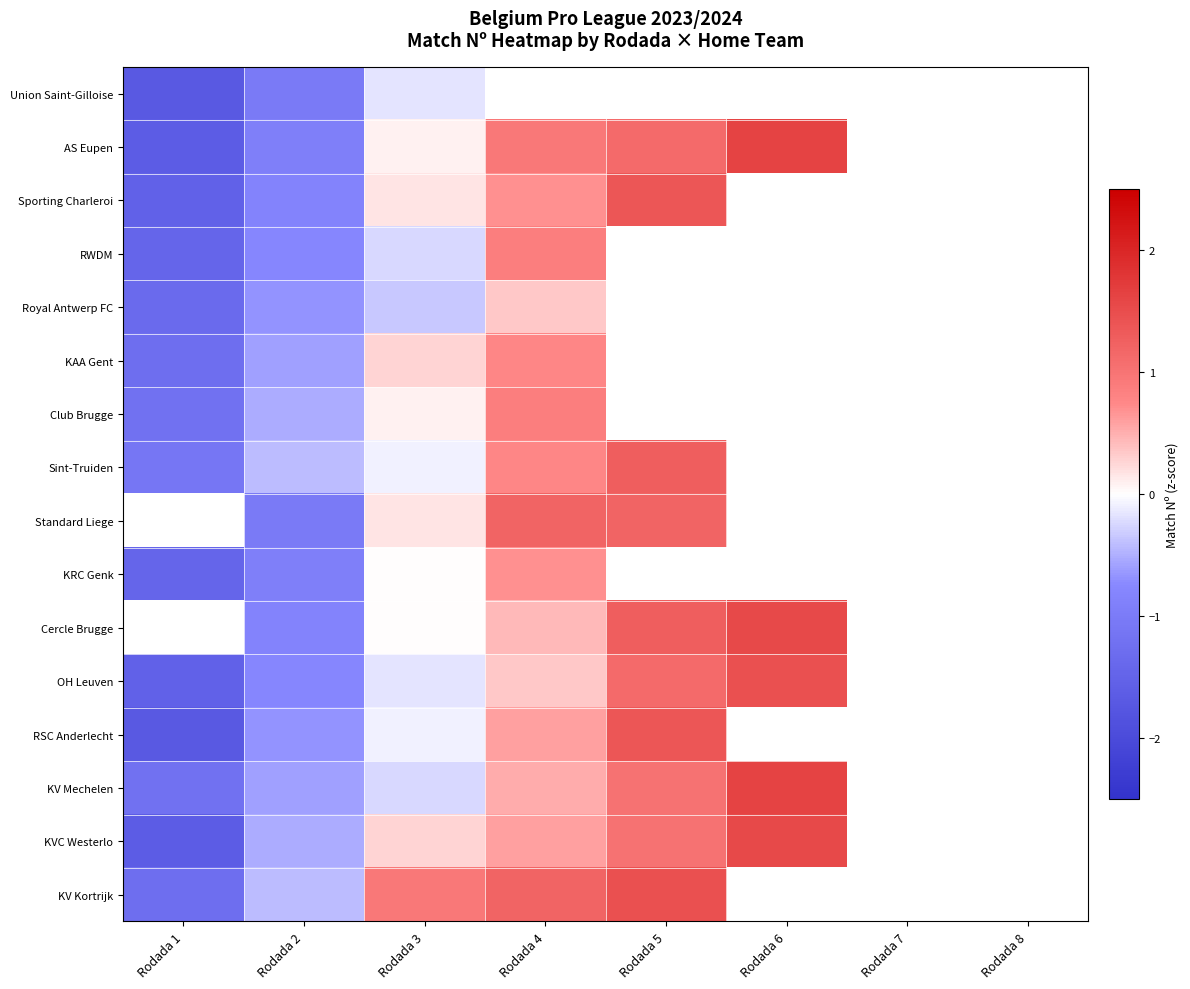

What is the difference between the AS Eupen values at Rodada 4 and Rodada 6?

0.7